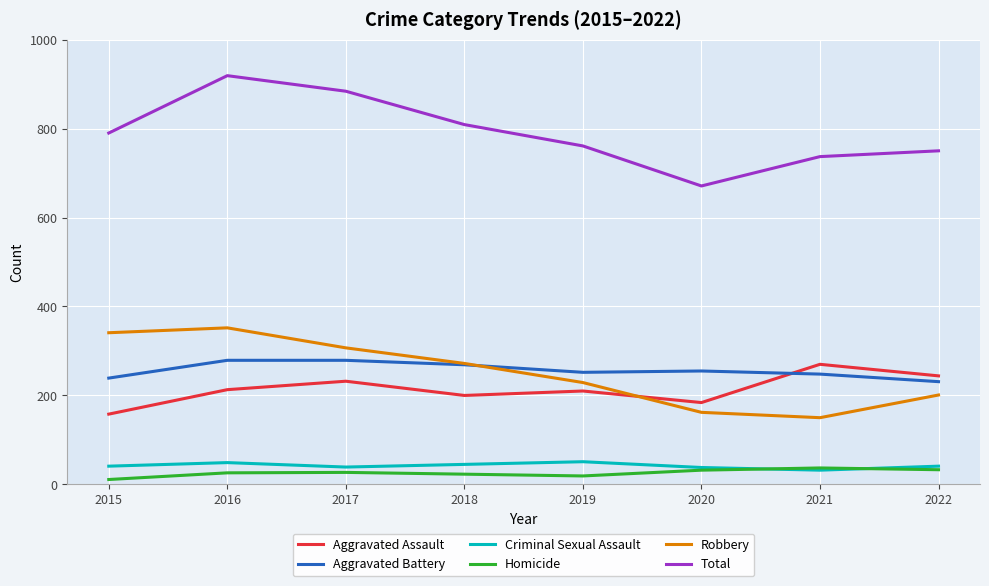

What is the total value across all series at 2022?

1500